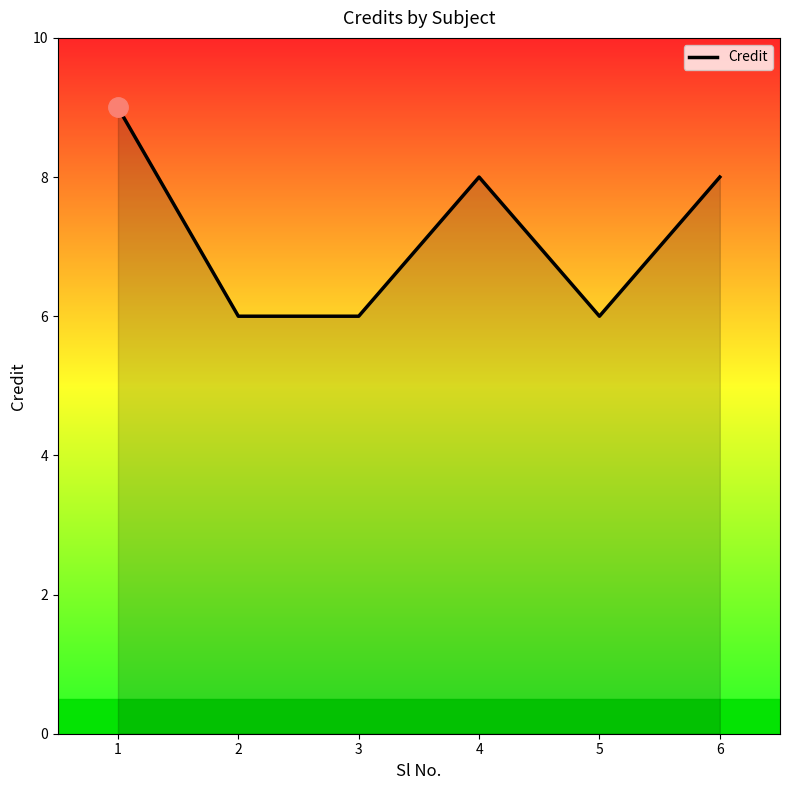

How many lines are shown in the chart?

1